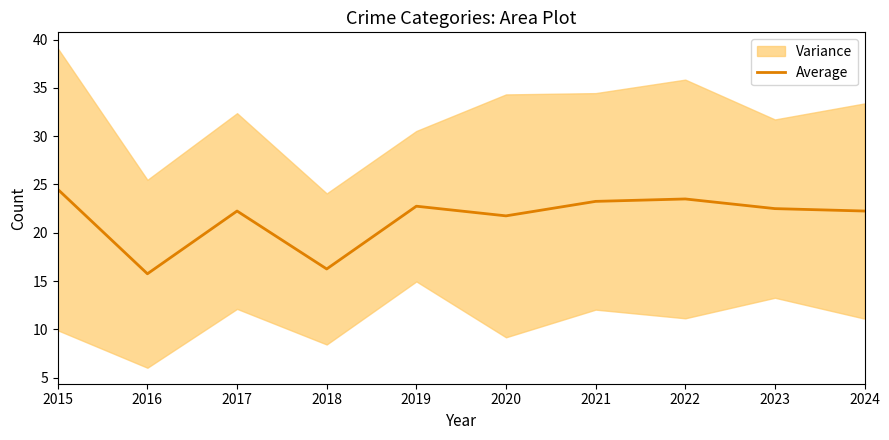

Reading left to right, extract all data points from this chart.

2015=24.5	2016=15.8	2017=22.2	2018=16.2	2019=22.8	2020=21.8	2021=23.2	2022=23.5	2023=22.5	2024=22.2